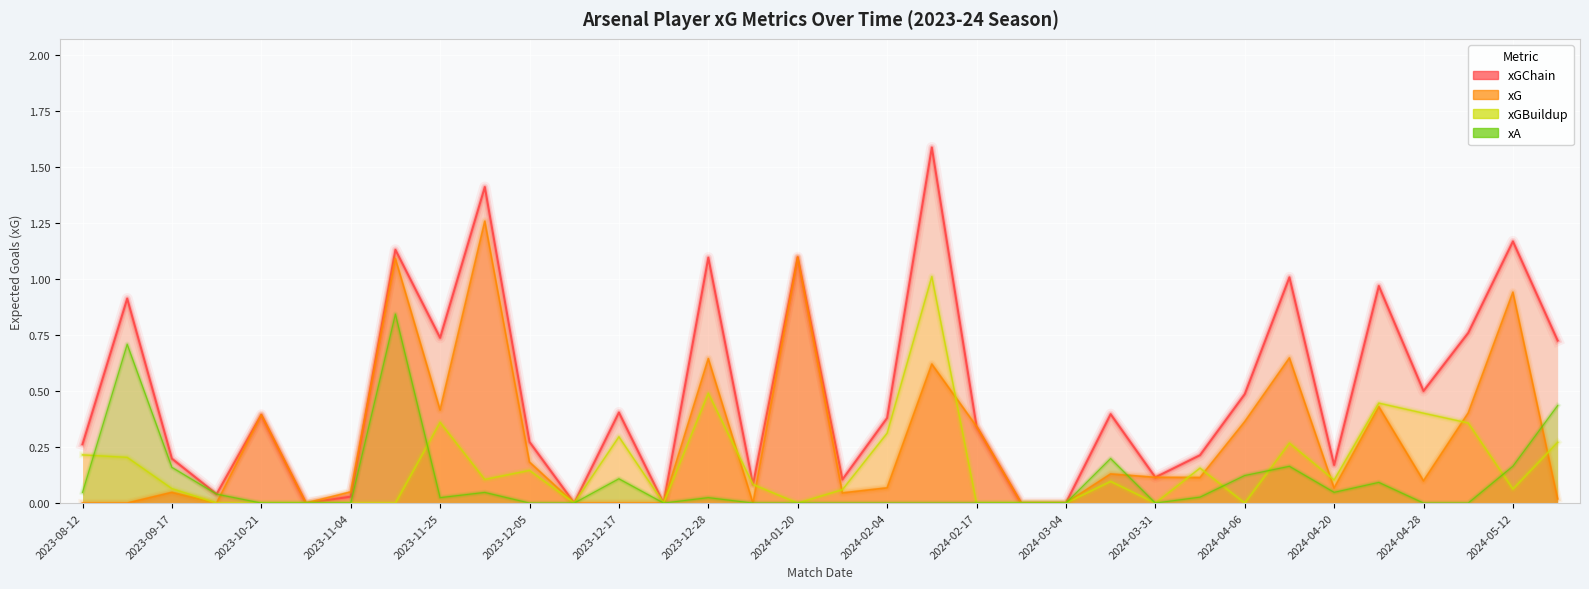

List the labels in order of xG value, largest first.

2023-12-02, 2024-01-20, 2023-11-11, 2024-05-12, 2024-04-14, 2023-12-28, 2024-02-11, 2024-04-23, 2023-11-25, 2024-05-04, 2023-10-21, 2024-04-06, 2024-02-17, 2023-12-05, 2024-03-09, 2024-03-31, 2024-04-03, 2024-04-28, 2024-02-04, 2024-04-20, 2023-11-04, 2023-09-17, 2024-01-30, 2024-05-19, 2023-08-12, 2023-08-26, 2023-10-08, 2023-10-28, 2023-12-09, 2023-12-17, 2023-12-23, 2023-12-31, 2024-02-24, 2024-03-04